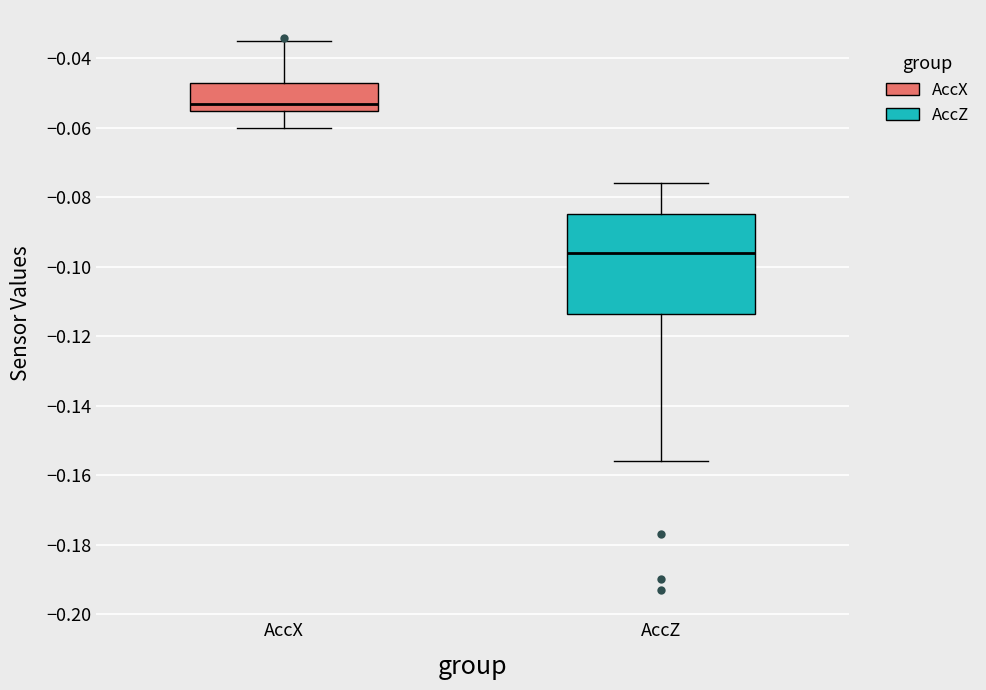

Which box's median line is the highest?

AccX